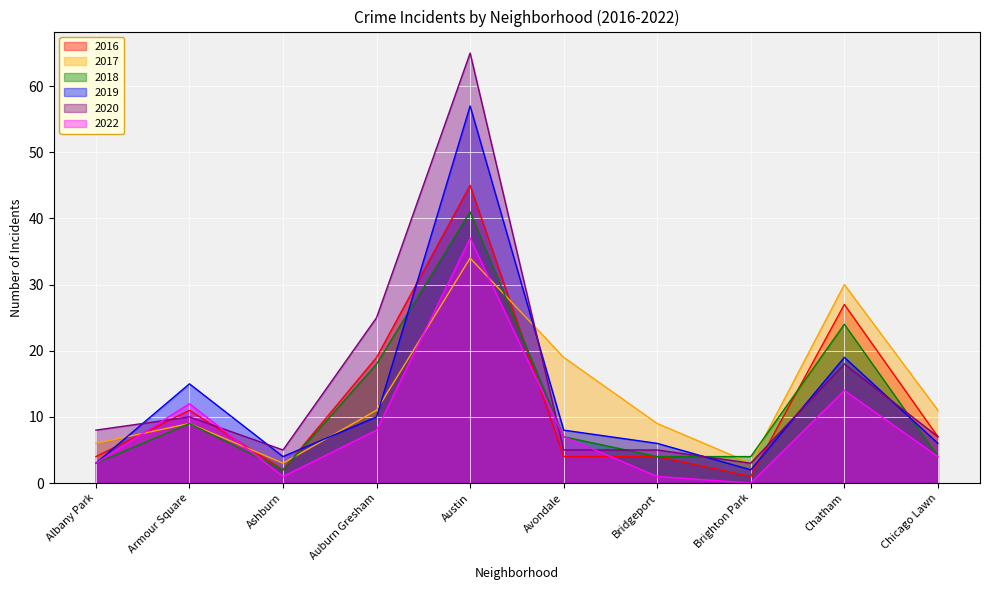

What are all the series names shown in the legend?

2016, 2017, 2018, 2019, 2020, 2022